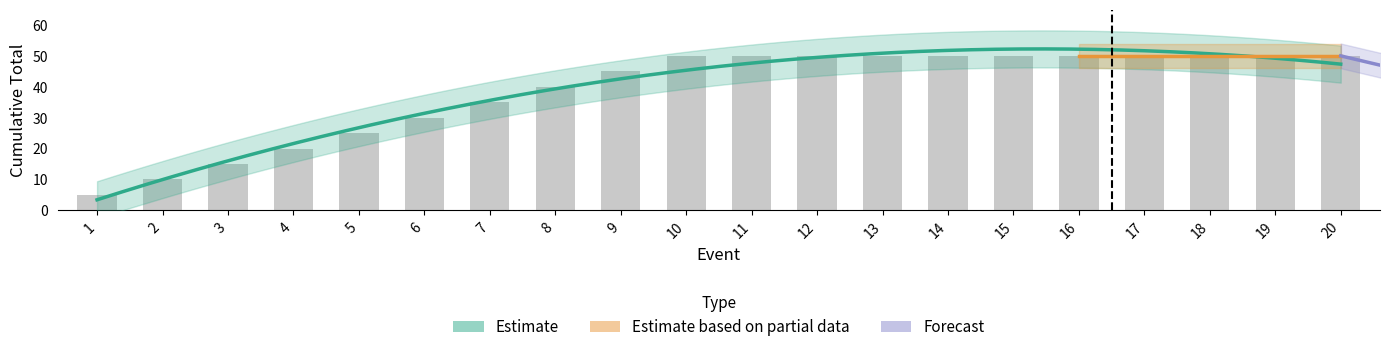

How many data points does each series have?

20